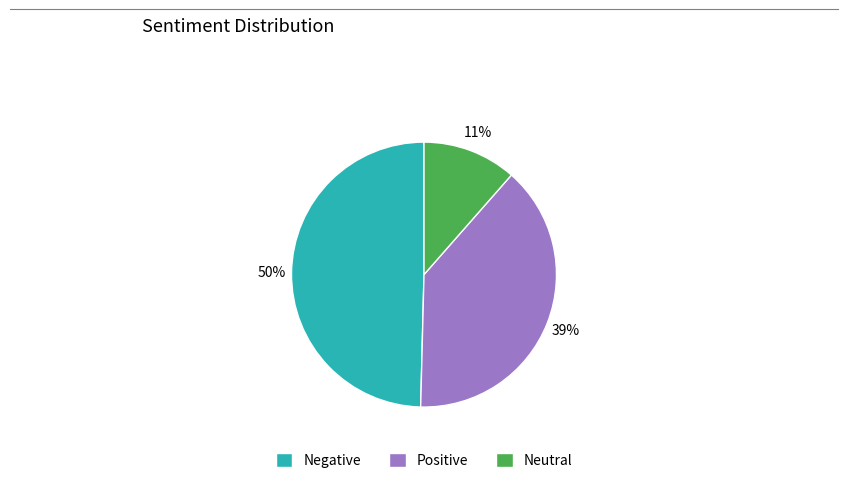

Which has a higher value, Positive or Neutral?

Positive